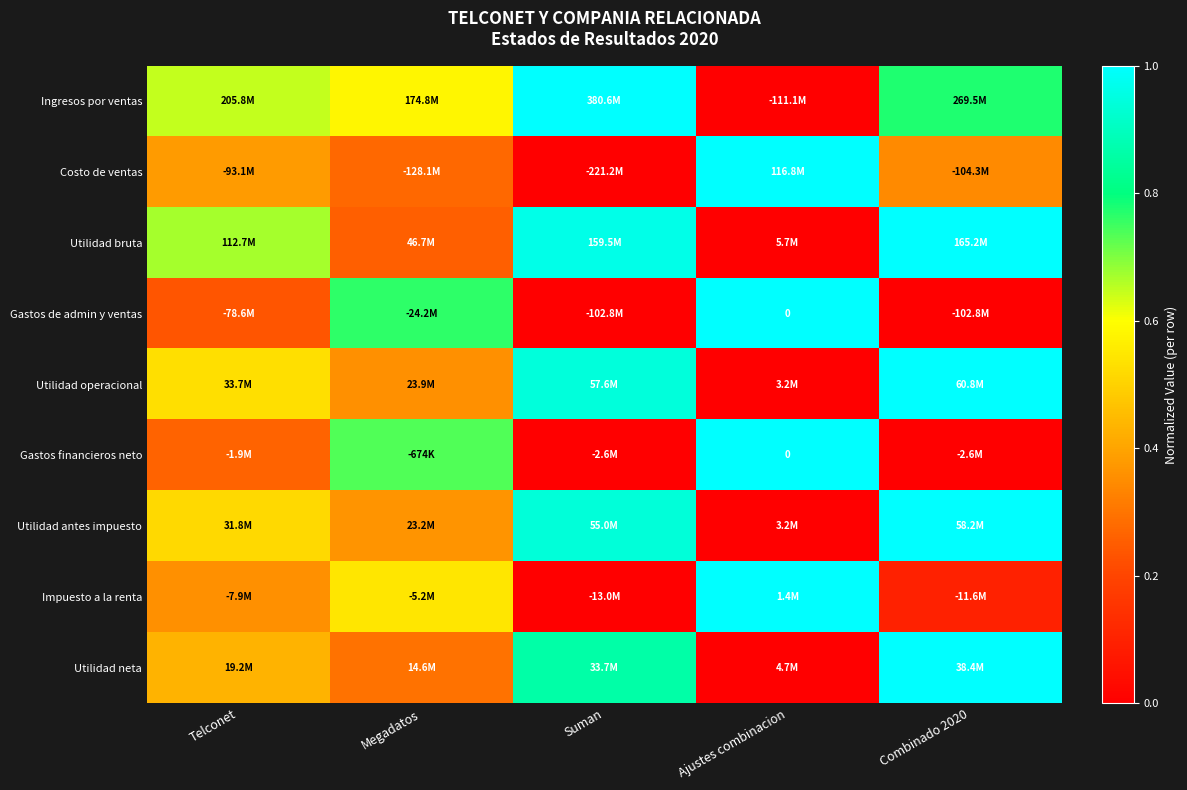

What is the sum of the Utilidad antes impuesto values at Megadatos and Ajustes combinacion?

0.4